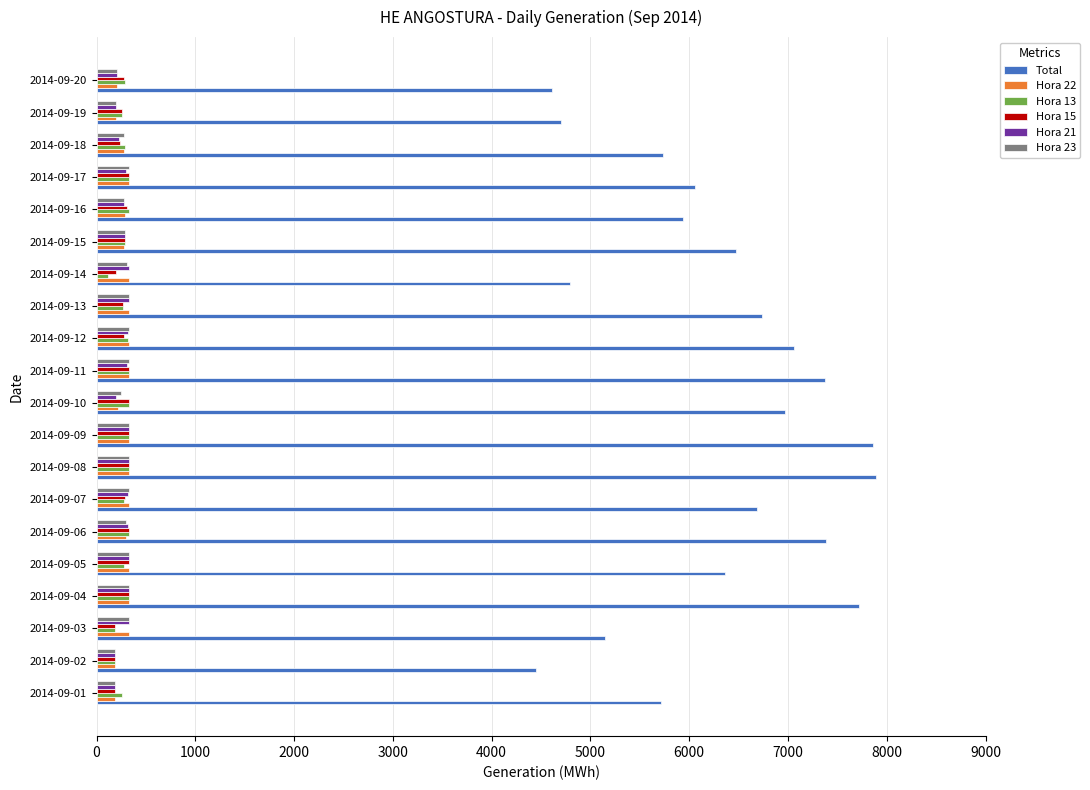

Which series has the widest spread of values?

Total